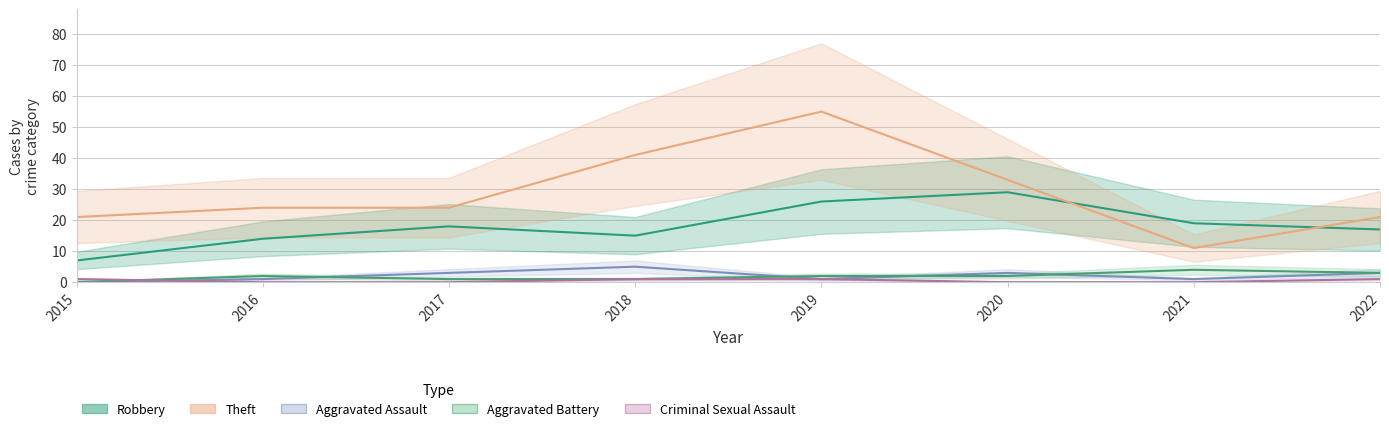

The value of Theft at 2015 is 31. True or false?

False